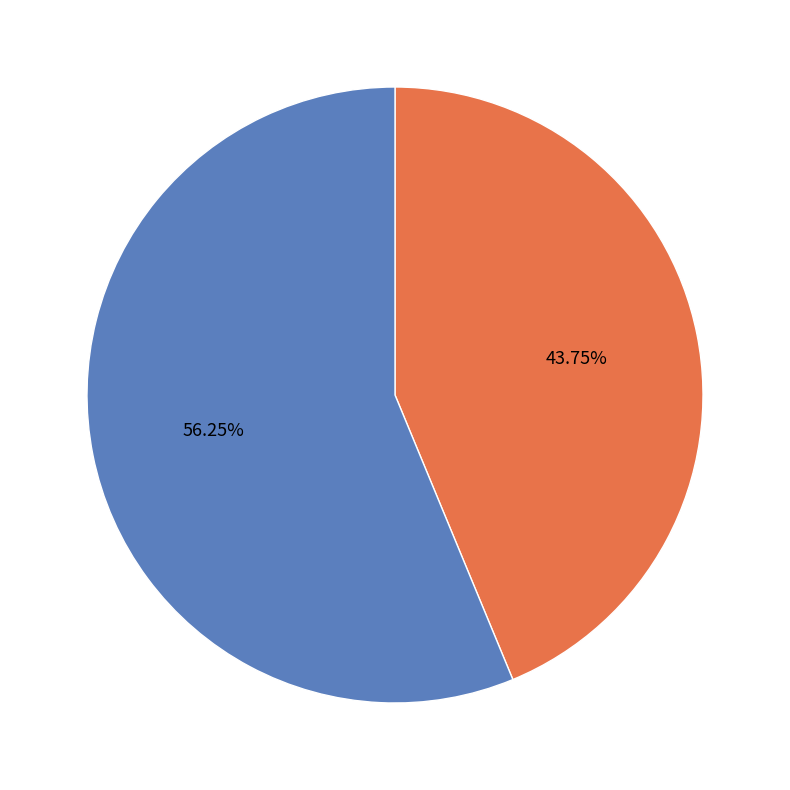

What percentage is the hari slice, to the nearest percent?

56%